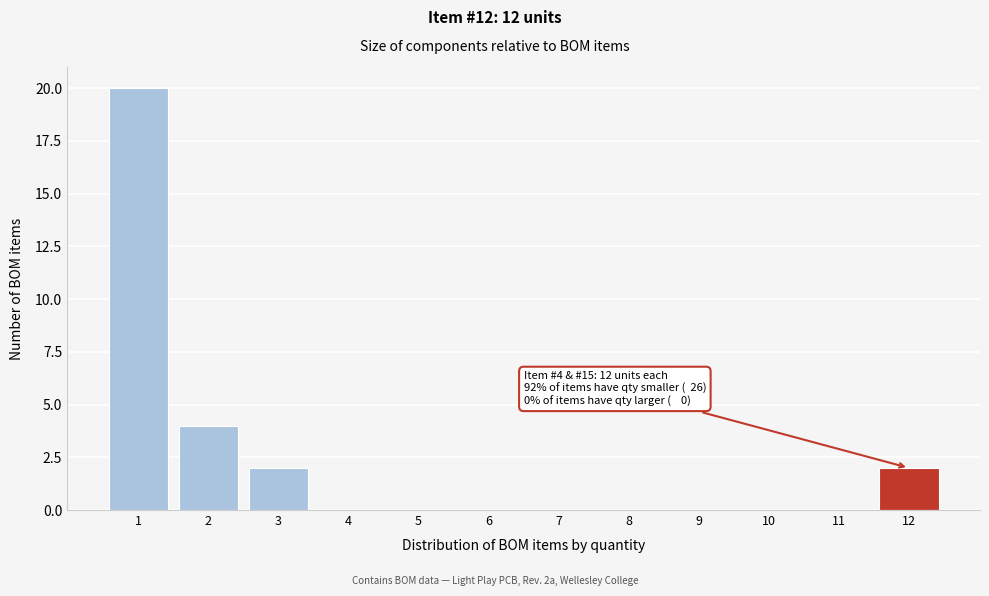

Which range on the x-axis has the tallest bar?

0.5 to 1.5